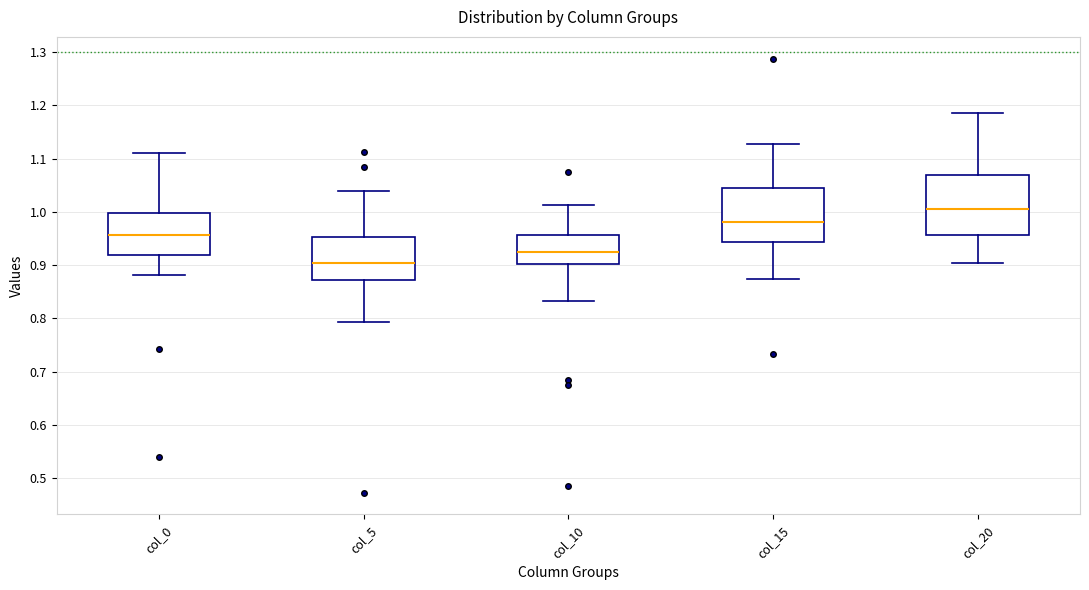

Comparing the boxes themselves (not the whiskers), which one is the tallest?

col_20